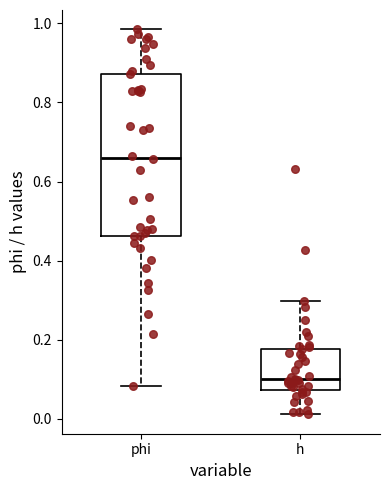

Reading left to right, read every box against the y-axis: the position of its median line, the range the box covers, and the ends of its whiskers. The values are not printed on the chart, so give them approximately, as read against the axis.

phi: median 0.66, box 0.46 to 0.88, whiskers 0.08 to 0.98
h: median 0.10, box 0.08 to 0.18, whiskers 0.02 to 0.30